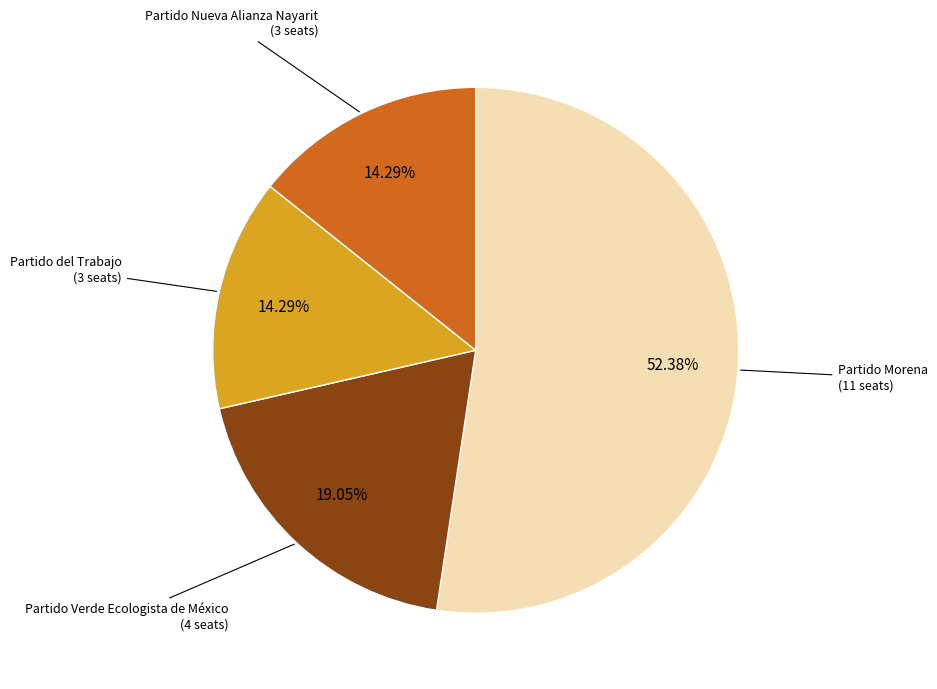

Is it true that Partido Nueva Alianza Nayarit is 27% of the pie?

False